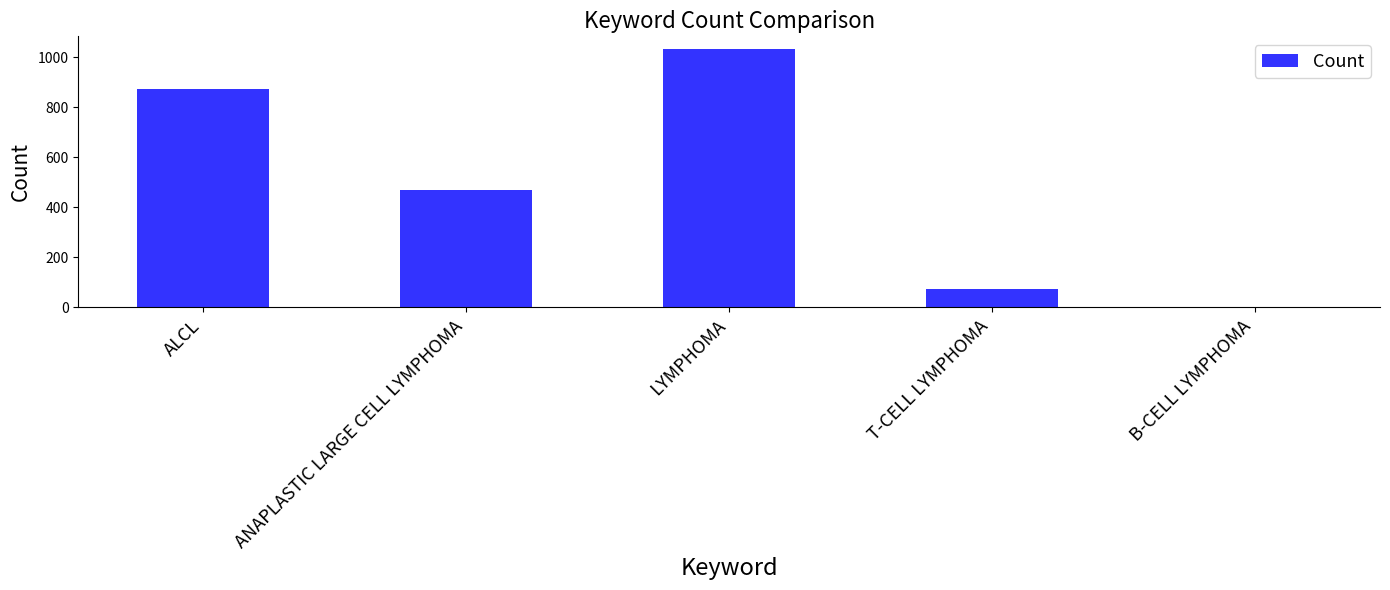

Is it true that the value at T-CELL LYMPHOMA is 73?

True